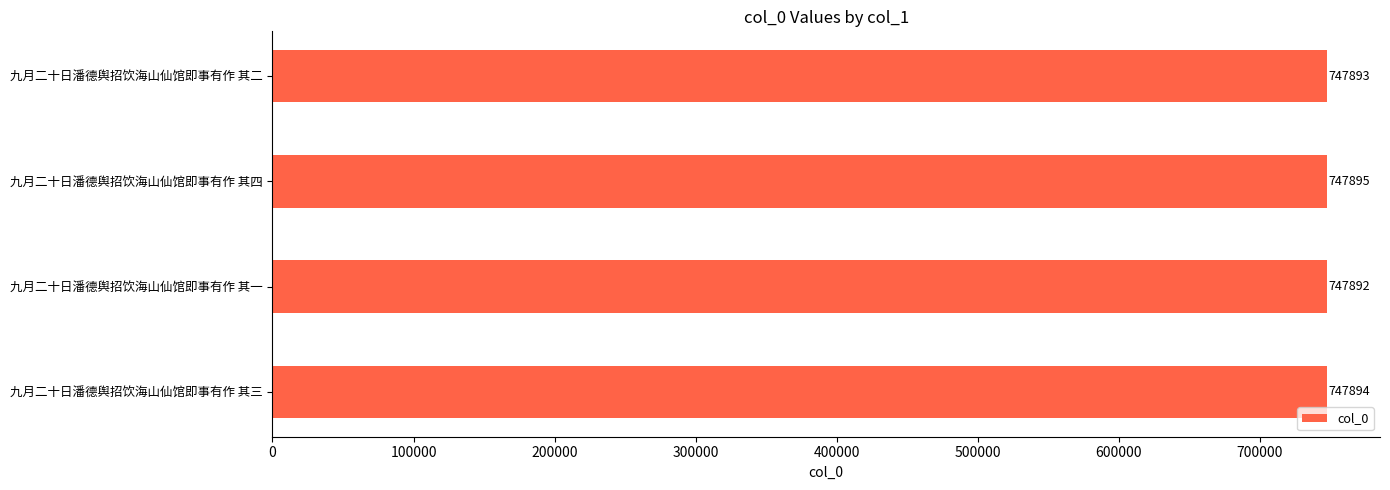

Reading bottom to top, list all the values displayed in this chart.

747894	747892	747895	747893